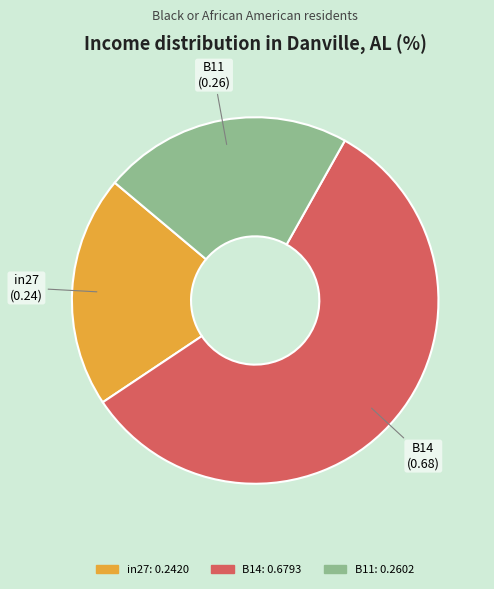

How many segments does this pie chart have?

3